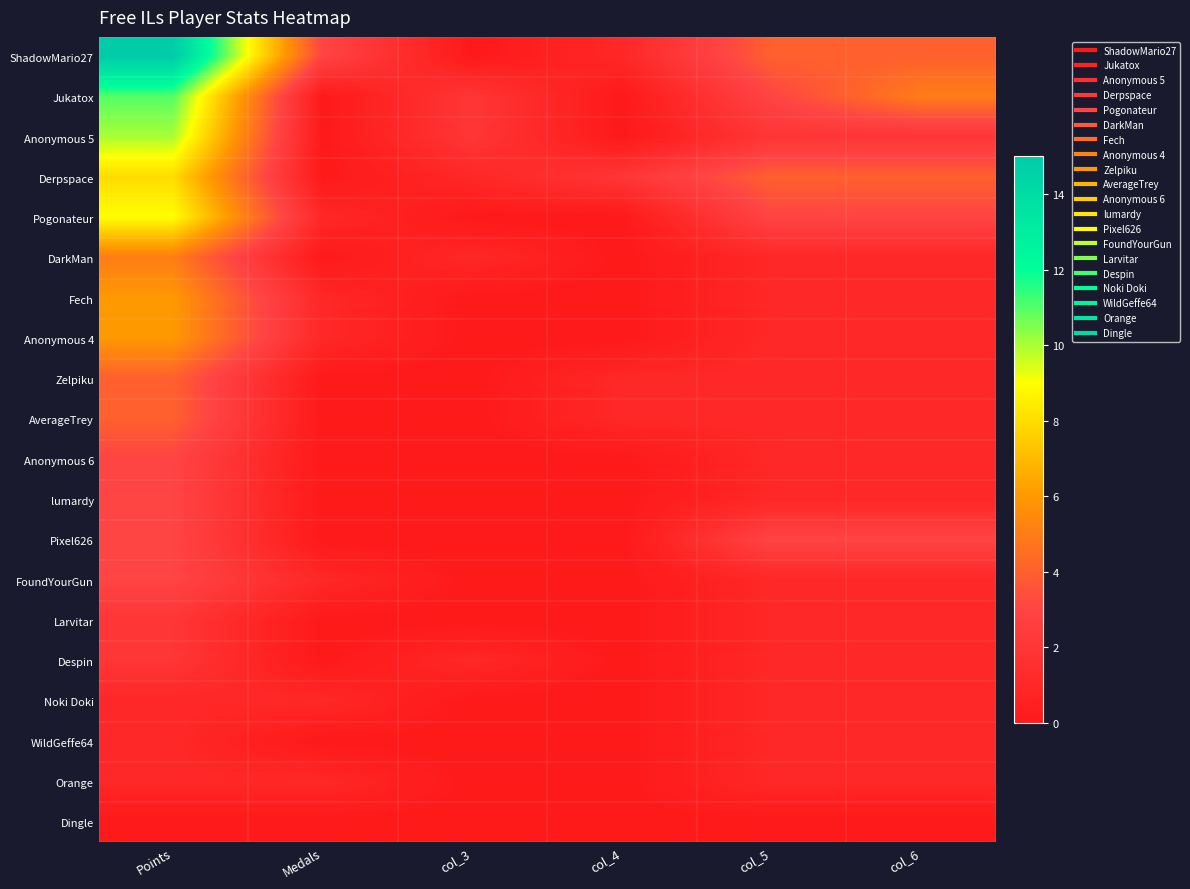

At how many categories does at least one series exceed 10?

1